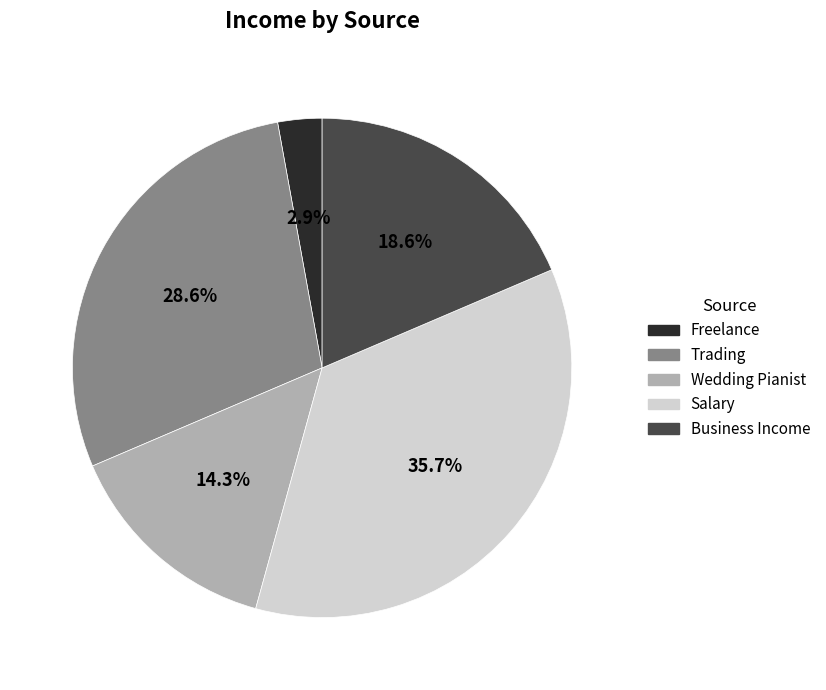

To the nearest percent, what percentage of the pie is Freelance?

3%